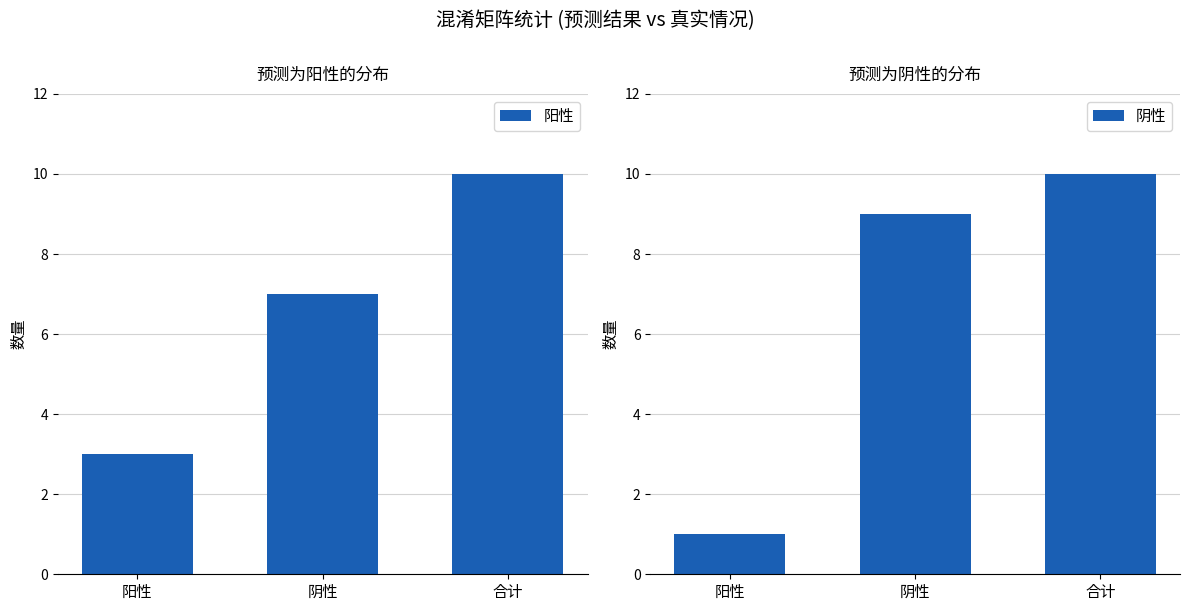

At which label is 阴性 closest to 5?

阳性